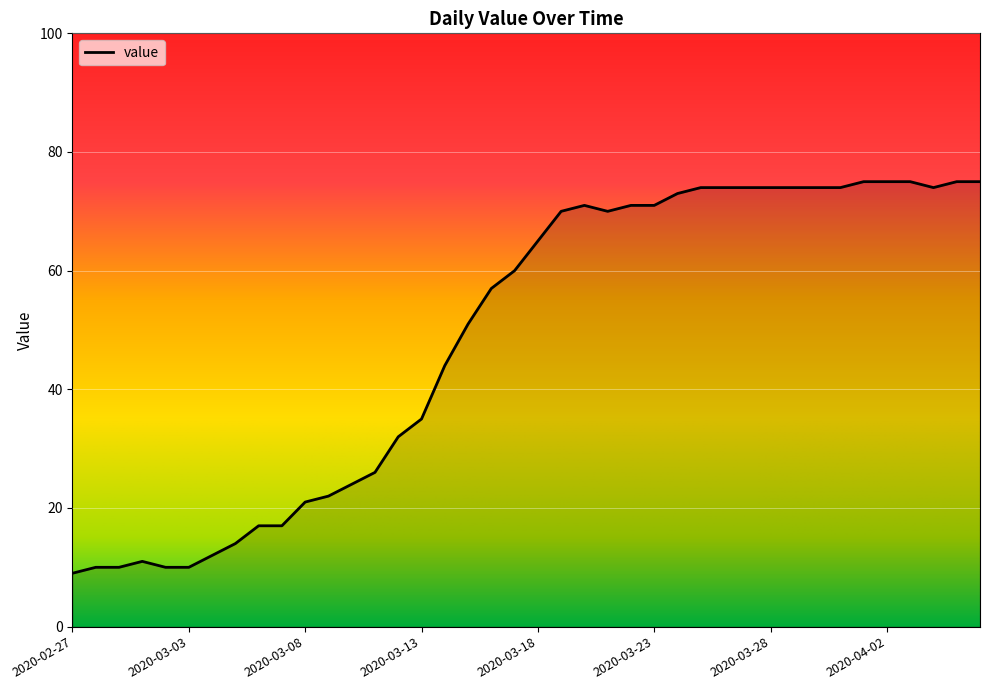

List the labels in order of value, largest first.

2020-04-01, 2020-04-02, 2020-04-03, 2020-04-05, 2020-04-06, 2020-03-25, 2020-03-26, 2020-03-27, 2020-03-28, 2020-03-29, 2020-03-30, 2020-03-31, 2020-04-04, 2020-03-24, 2020-03-20, 2020-03-22, 2020-03-23, 2020-03-19, 2020-03-21, 2020-03-18, 2020-03-17, 2020-03-16, 2020-03-15, 2020-03-14, 2020-03-13, 2020-03-12, 2020-03-11, 2020-03-10, 2020-03-09, 2020-03-08, 2020-03-06, 2020-03-07, 2020-03-05, 2020-03-04, 2020-03-01, 2020-02-28, 2020-02-29, 2020-03-02, 2020-03-03, 2020-02-27